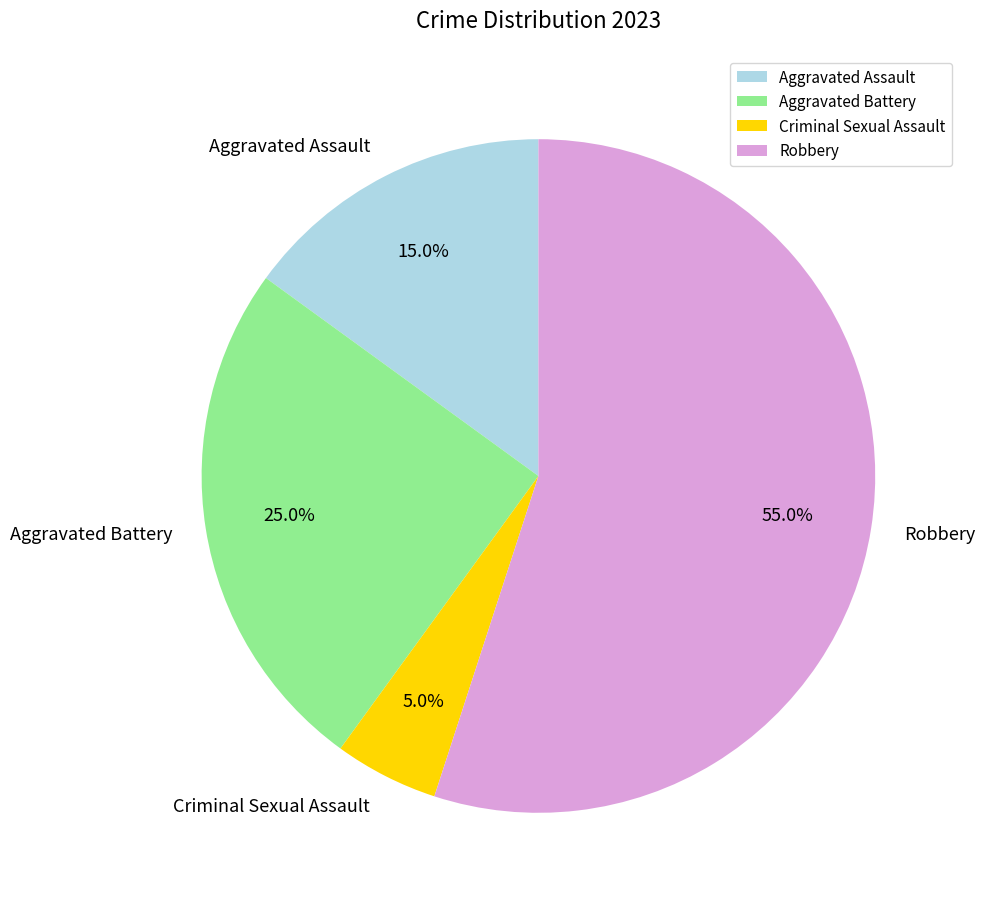

Which slice is the largest?

Robbery